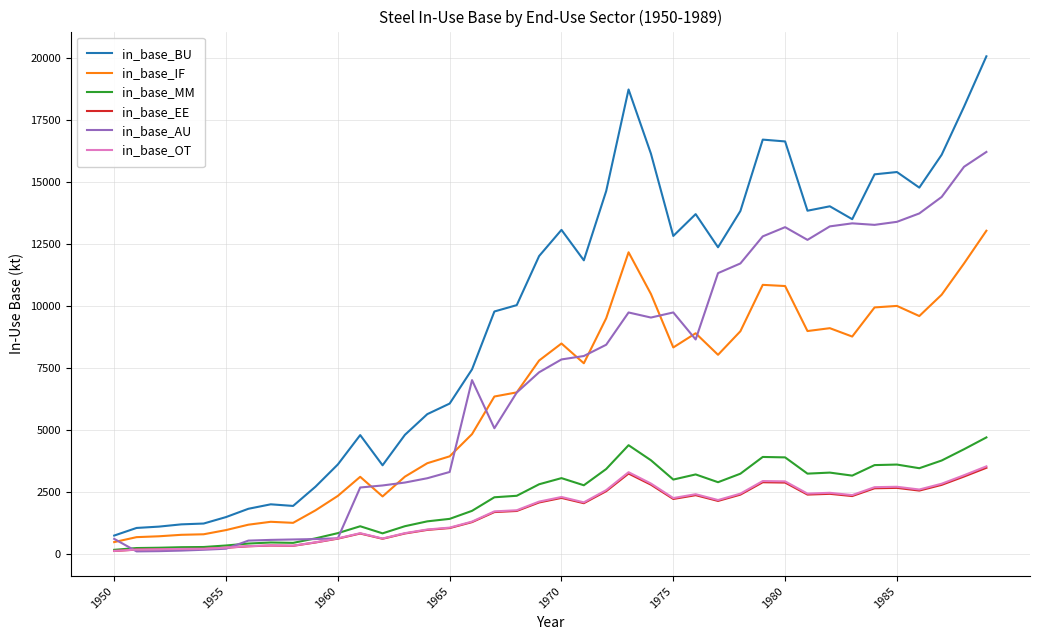

Which series has the widest spread of values?

in_base_BU